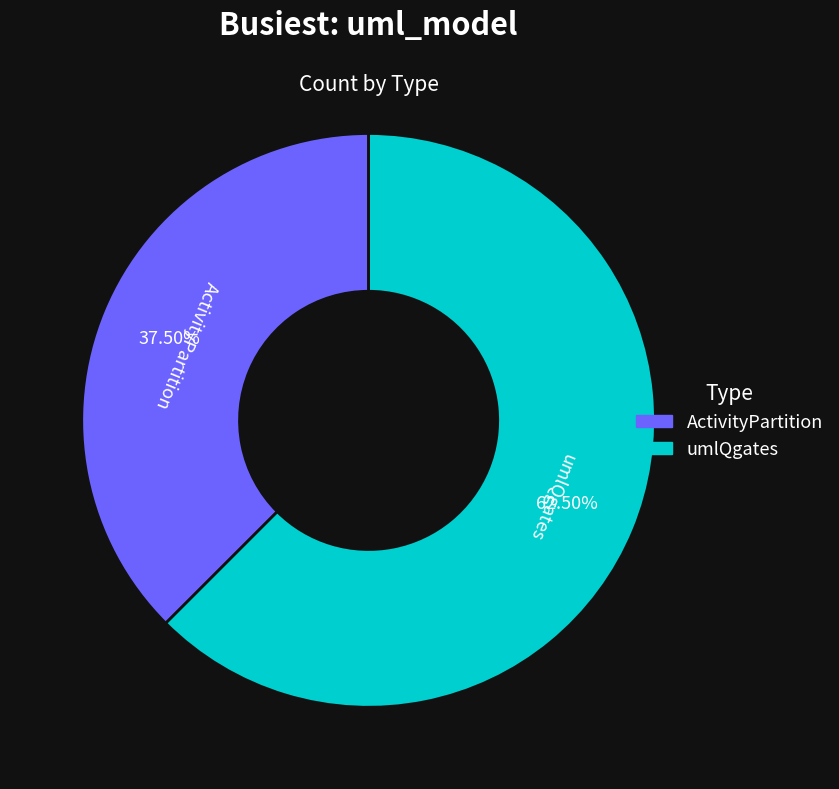

Which slice represents more than half of the pie?

umlQgates